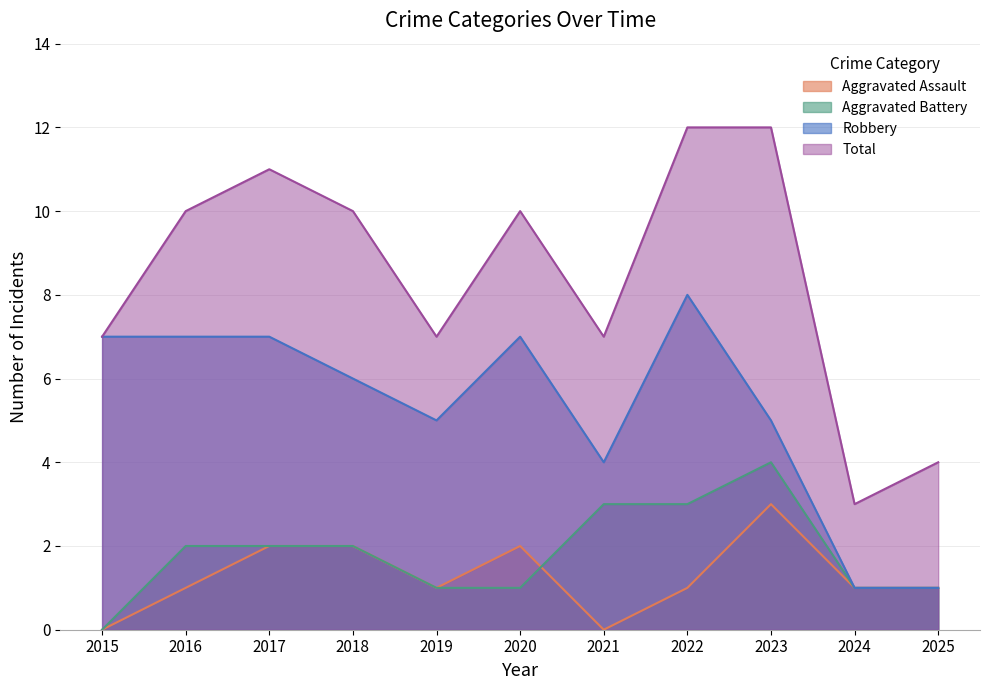

What are all the series names shown in the legend?

Aggravated Assault, Aggravated Battery, Robbery, Total